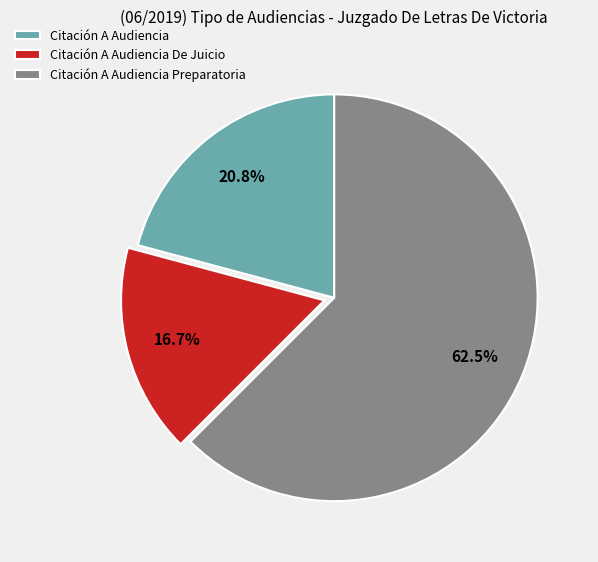

Which has a higher value, Citación A Audiencia or Citación A Audiencia De Juicio?

Citación A Audiencia